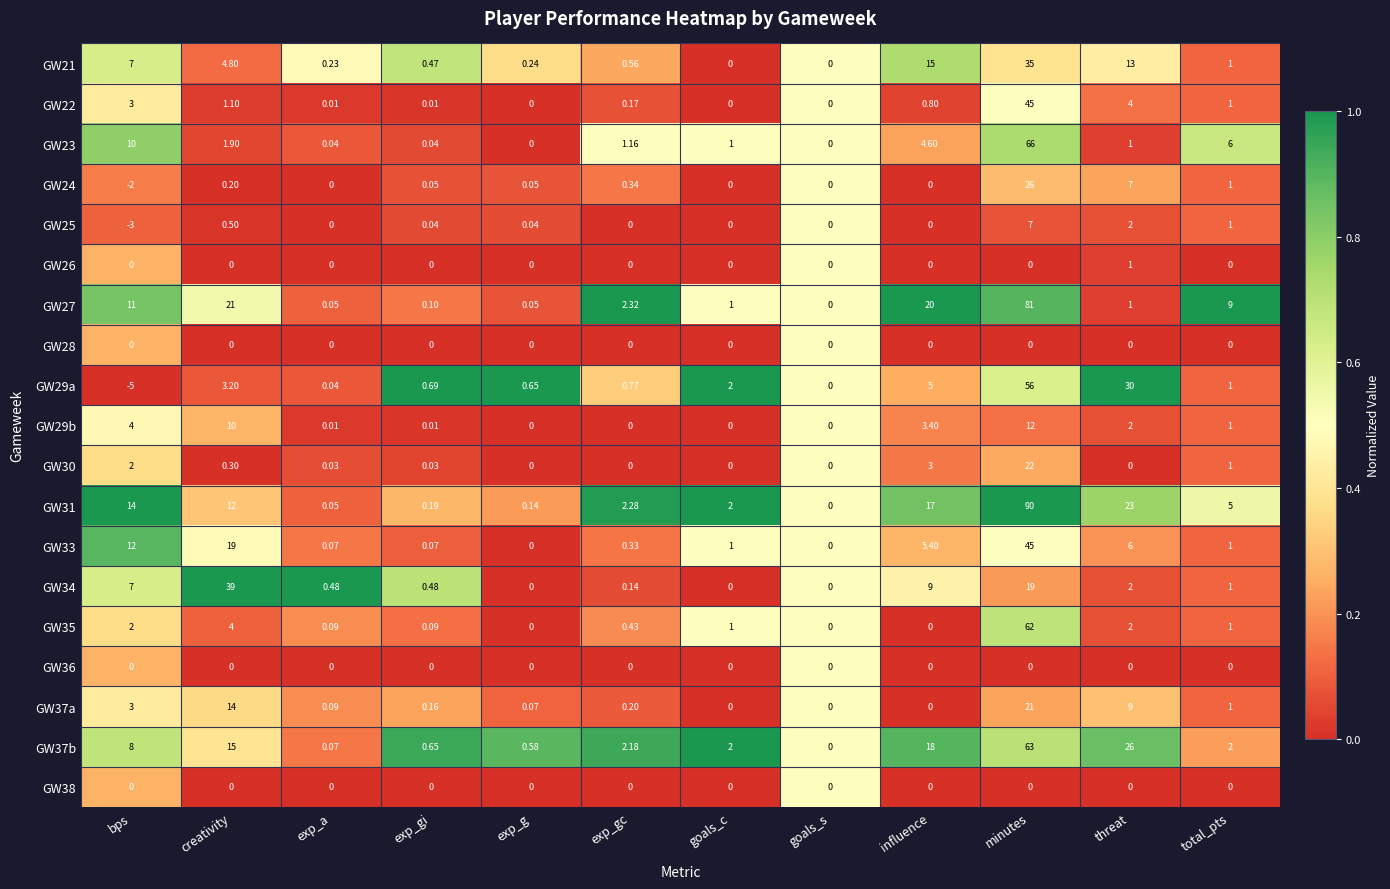

Which series has the largest range (max minus min)?

GW31